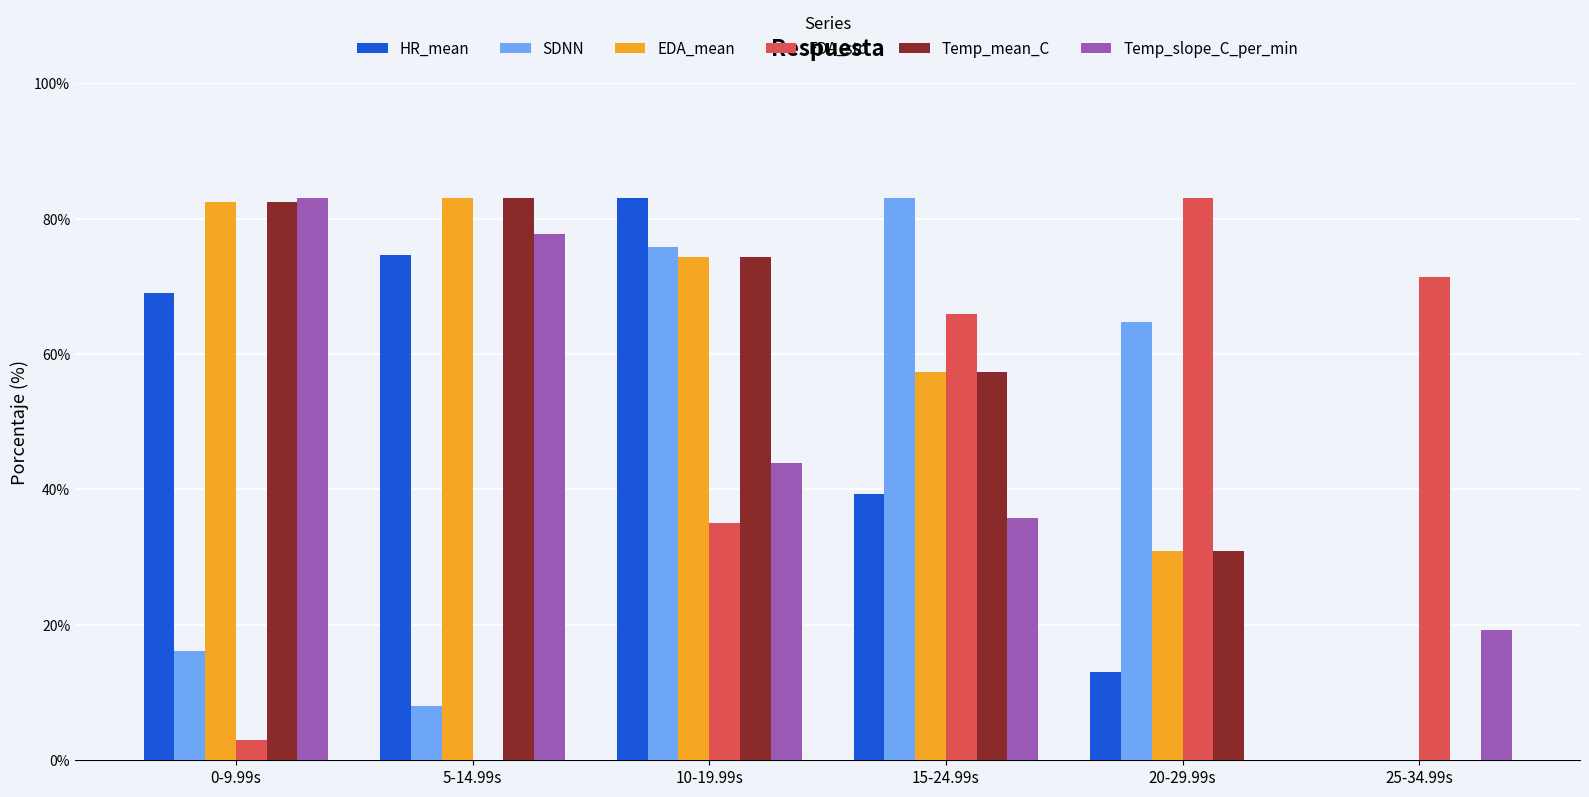

Reading right to left, what are all the values shown in this chart?

HR_mean: 0.0	13.1	39.3	83.0	74.6	69.0
SDNN: 0.0	64.7	83.0	75.8	8.0	16.1
EDA_mean: 0.0	30.9	57.4	74.3	83.0	82.5
EDA_std: 71.3	83.0	65.9	35.1	0.0	3.1
Temp_mean_C: 0.0	30.9	57.4	74.3	83.0	82.5
Temp_slope_C_per_min: 19.2	0.0	35.8	43.8	77.7	83.0